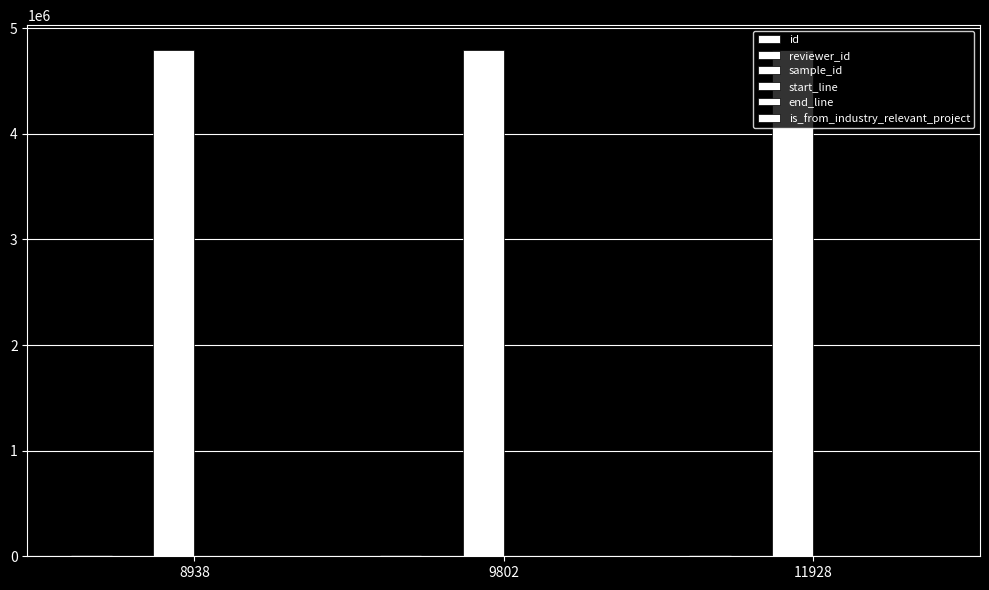

The reviewer_id series shows 7 at 9802. True or false?

False